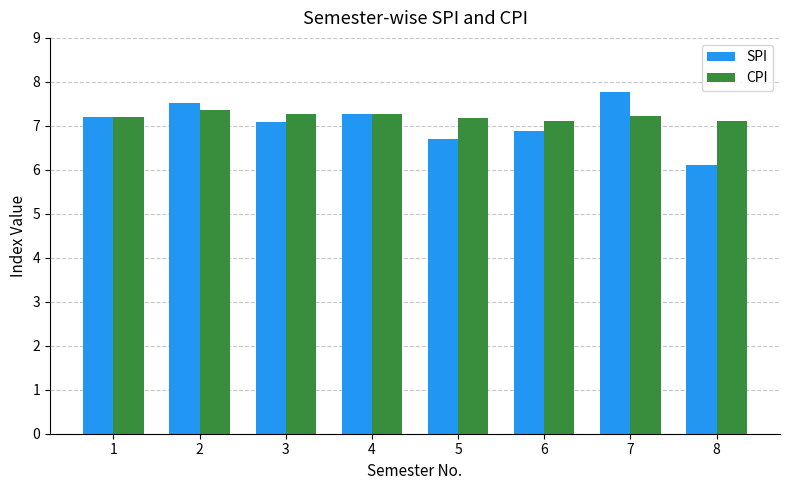

What value does the CPI series have at 5?

7.2